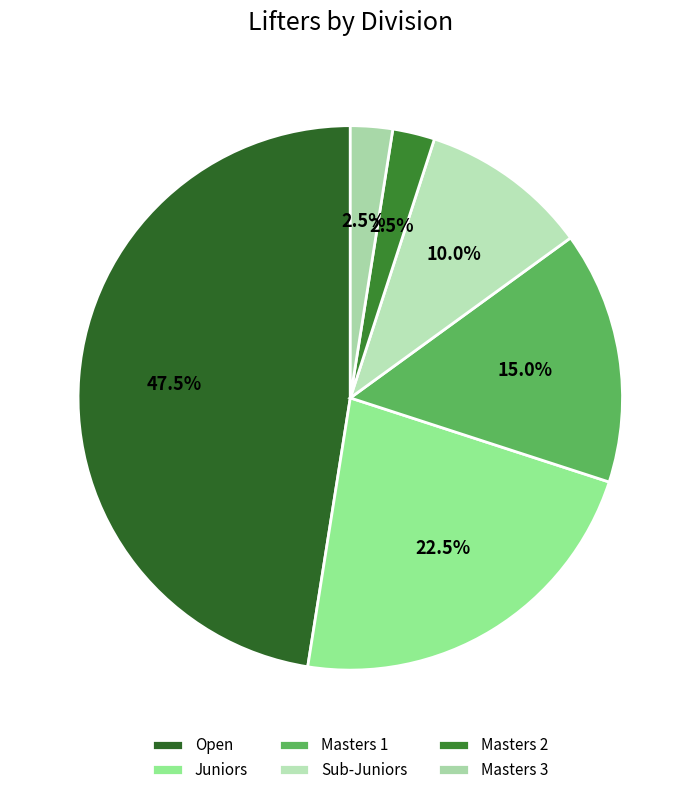

Does Sub-Juniors represent more than half of the total?

No